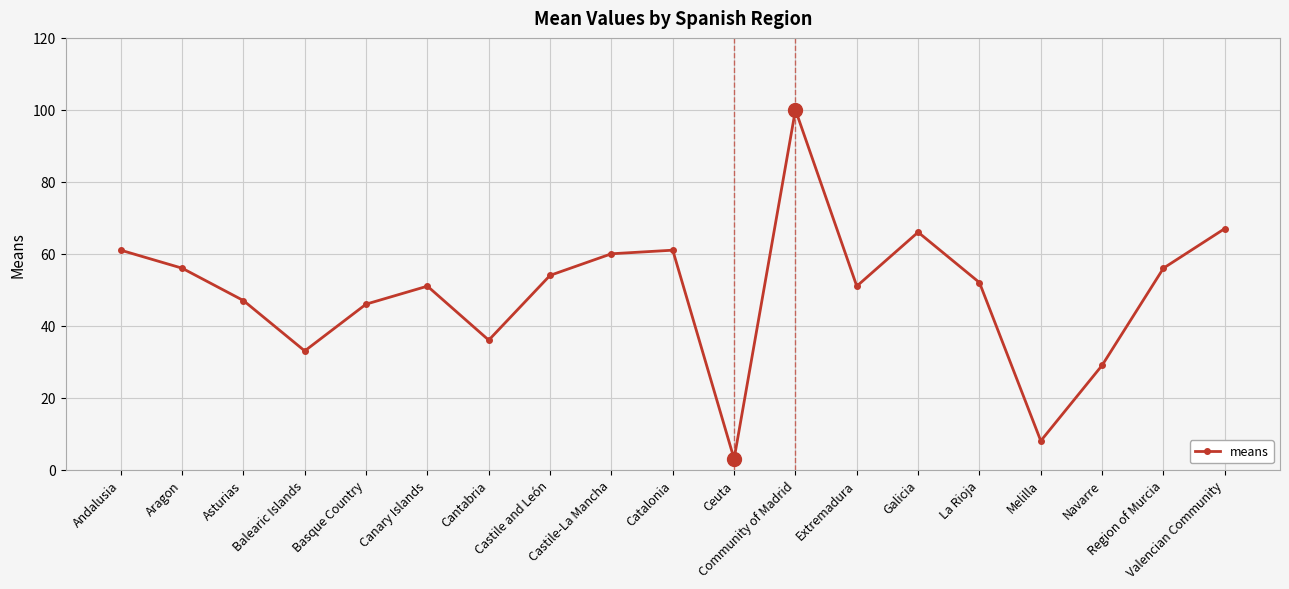

Is this an area chart (filled region under the line)?

No